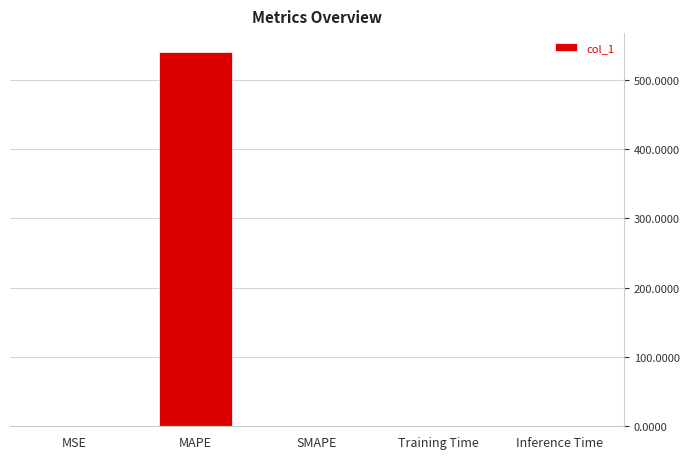

Count the number of categories in the chart.

5